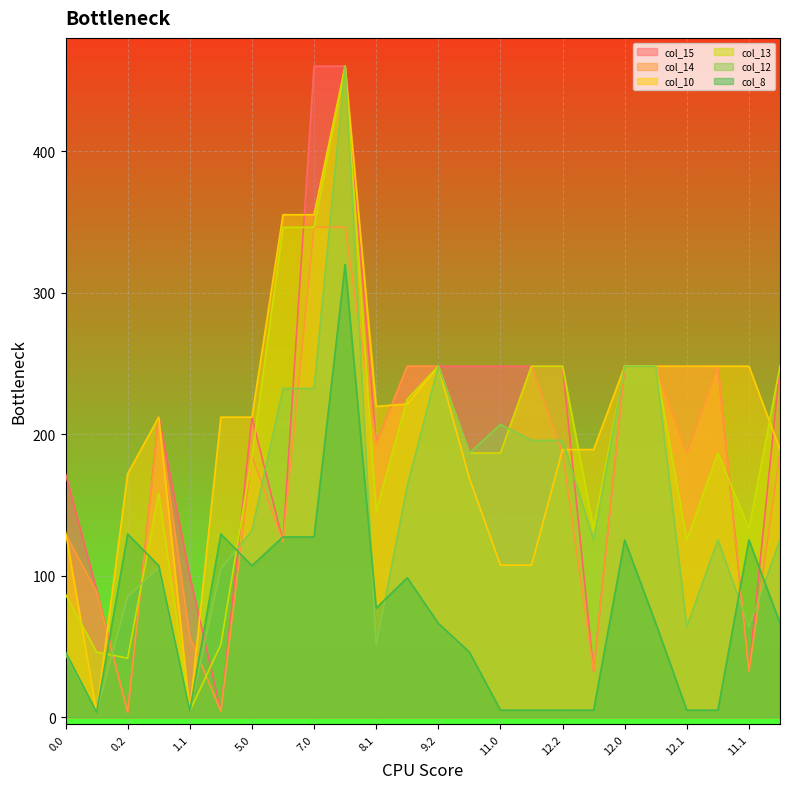

Which series has the widest spread of values?

col_15